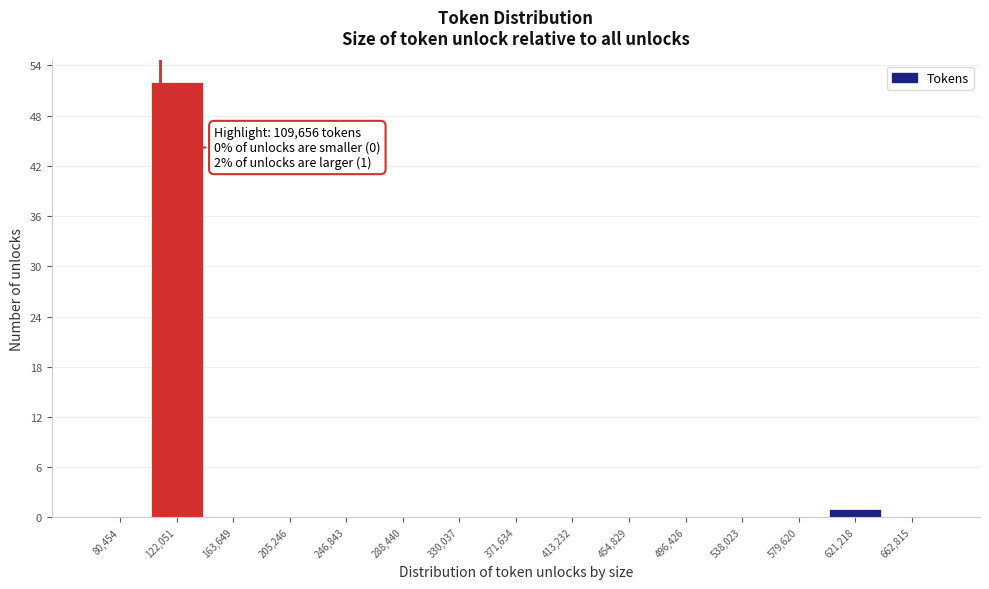

Over which range of the x-axis is the bar tallest?

100000 to 145000